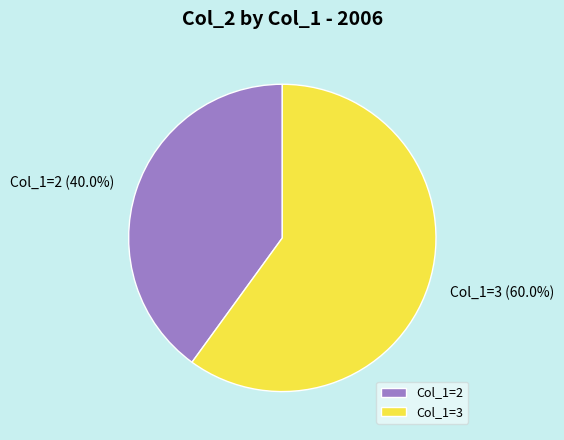

Which slice is the smallest?

Col_1=2